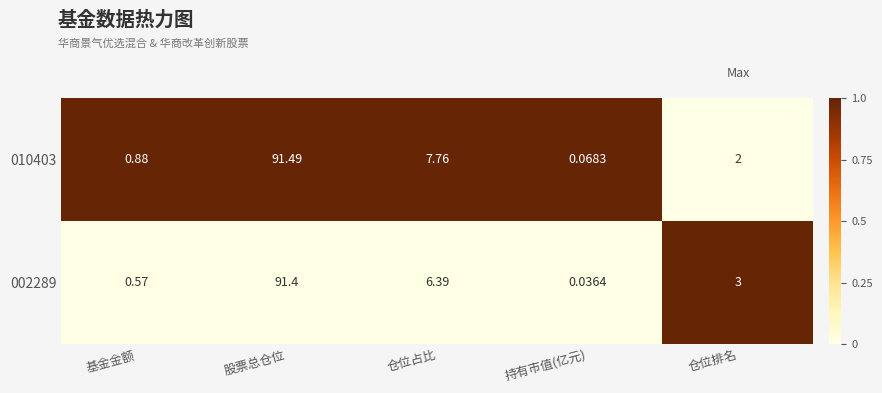

Which category has the lowest value in the 010403 series?

持有市值(亿元)